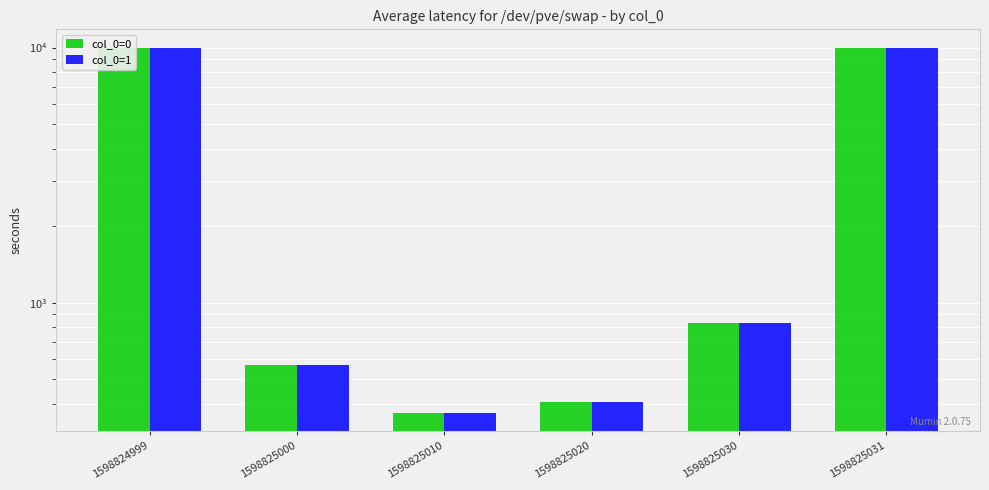

What is the minimum value shown in the chart?

369